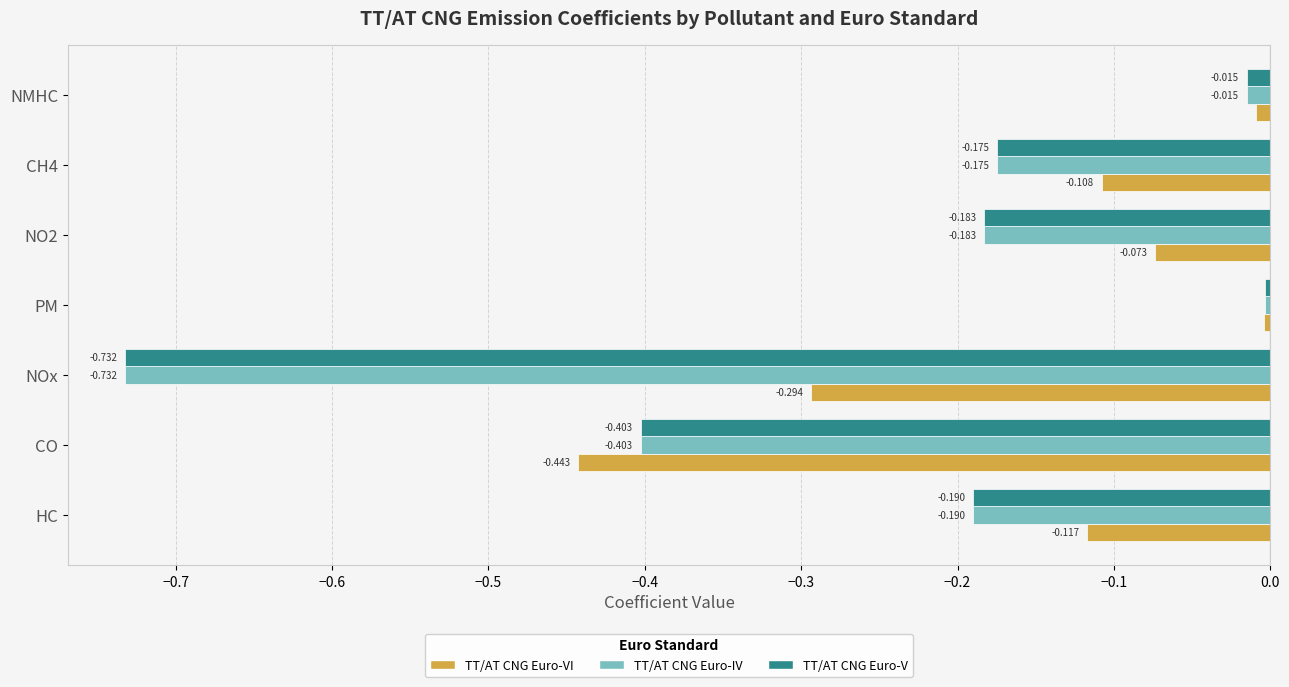

Which category has the lowest value in the TT/AT CNG Euro-VI series?

CO